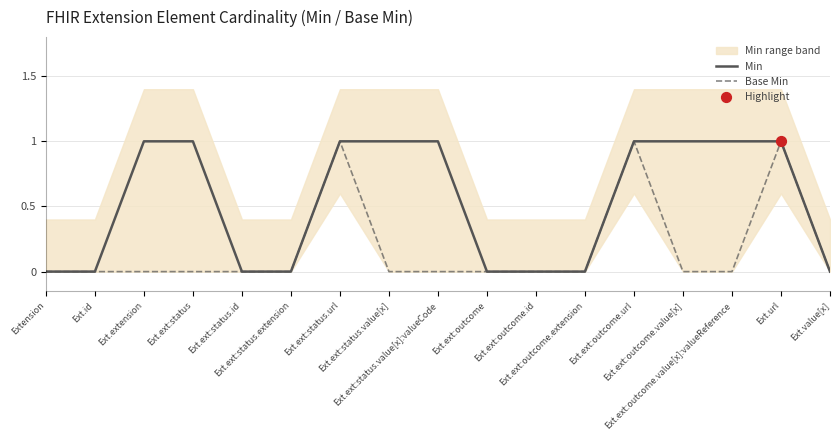

Which series has the largest total across all categories?

Min